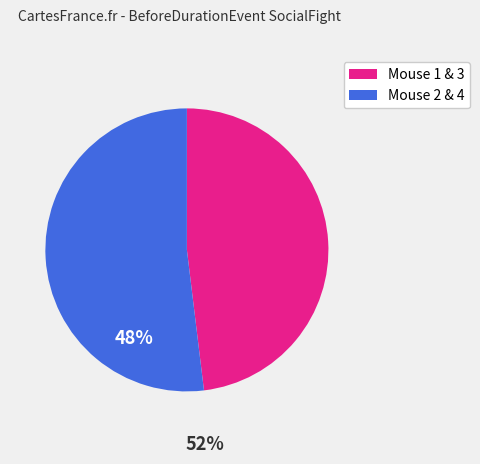

Count the number of slices in the pie.

2